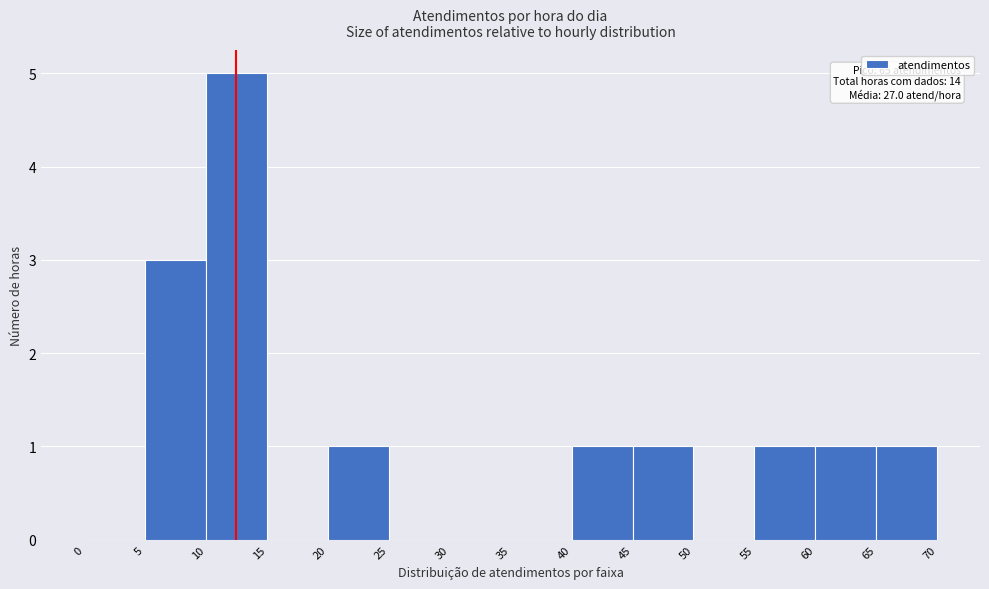

Over which range of the x-axis is the bar tallest?

10 to 15